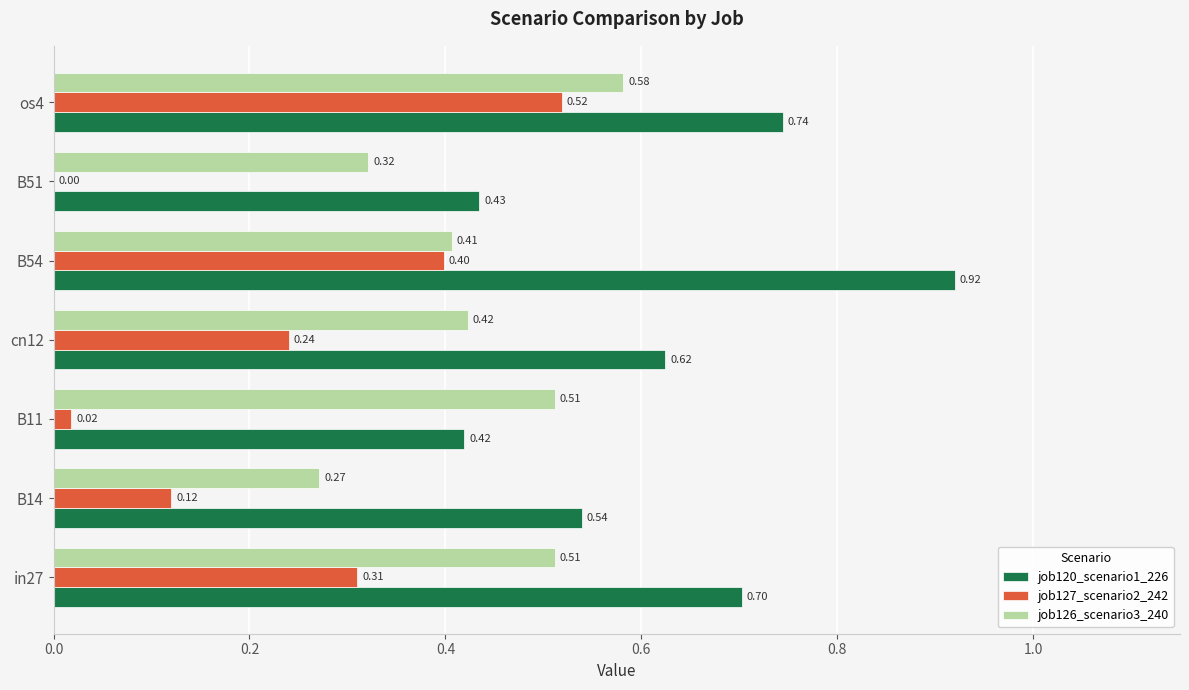

Which series has the largest total across all categories?

job120_scenario1_226